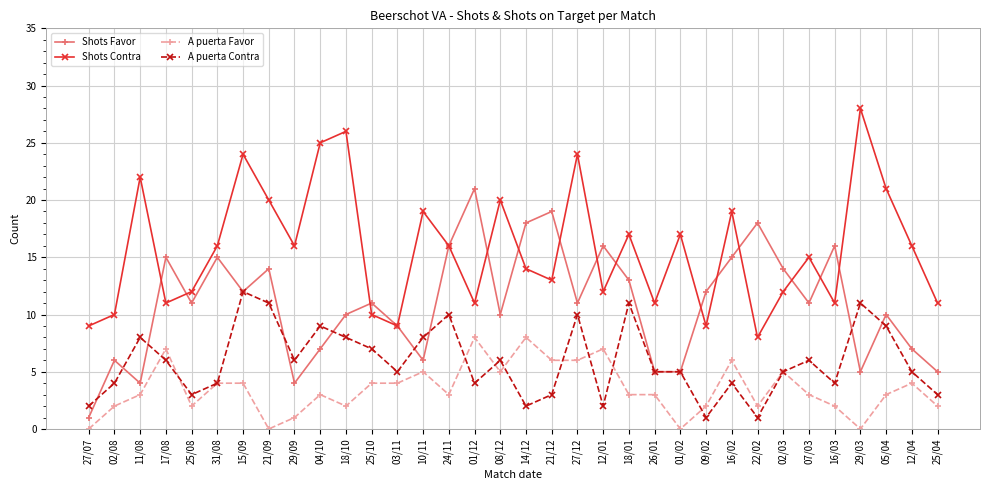

List the series in order of their overall mean, highest first.

Shots Contra, Shots Favor, A puerta Contra, A puerta Favor